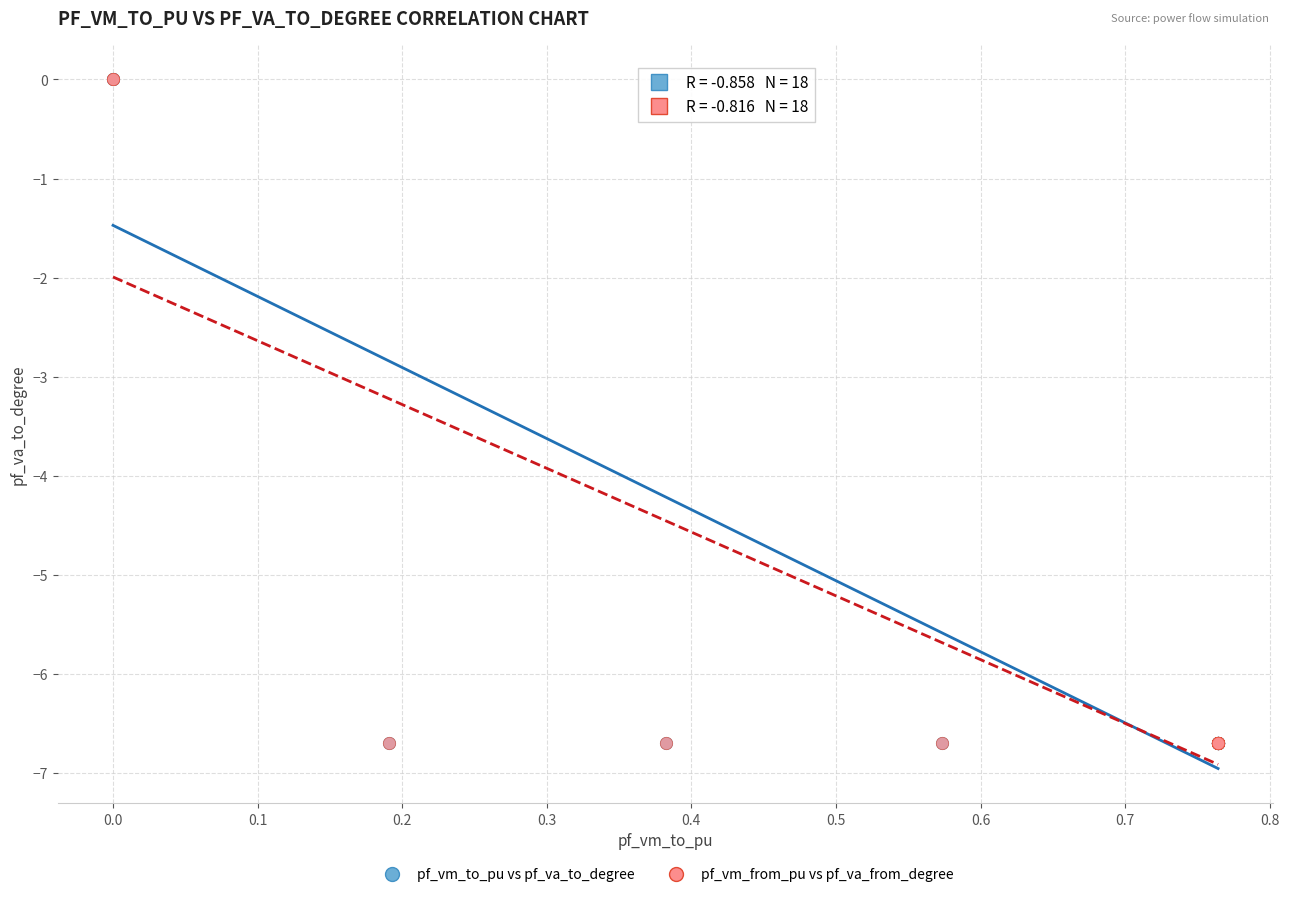

Which series has the largest Y range (max minus min)?

pf_vm_from_pu vs pf_va_from_degree